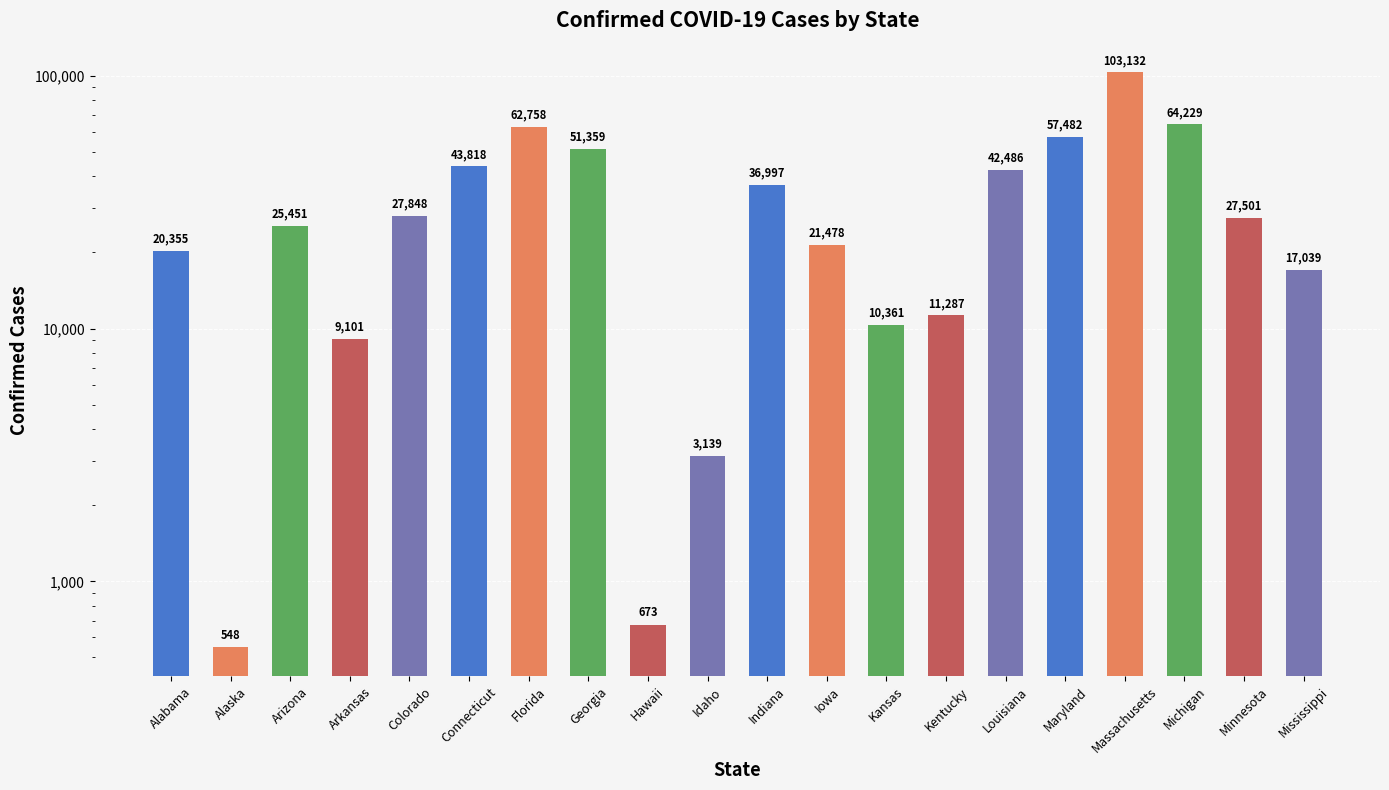

What is the average value?

31852